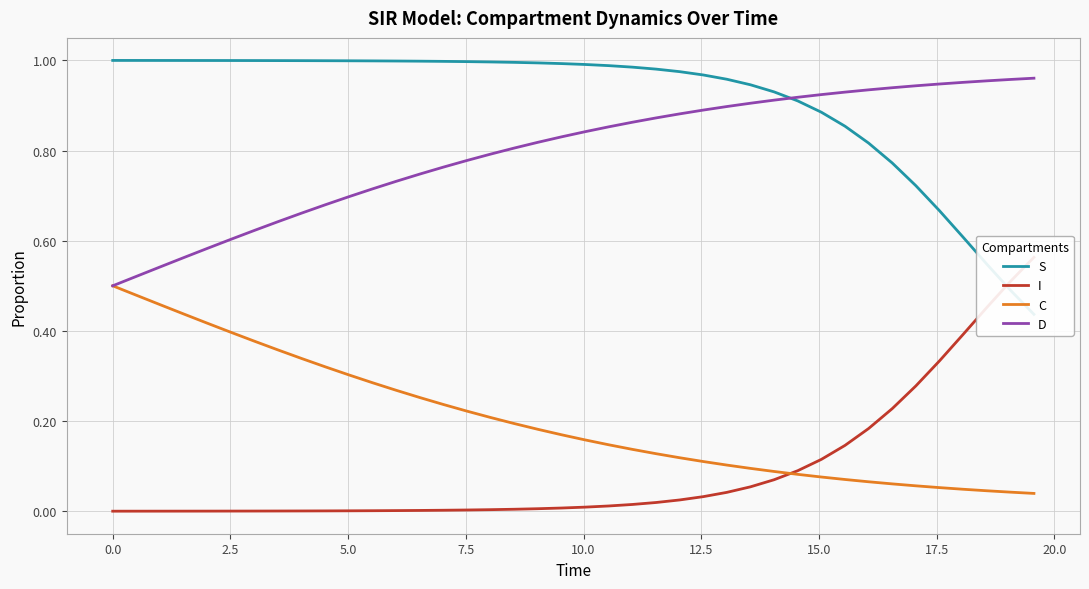

At 7.5, list the series in order from smallest to largest.

I, C, D, S